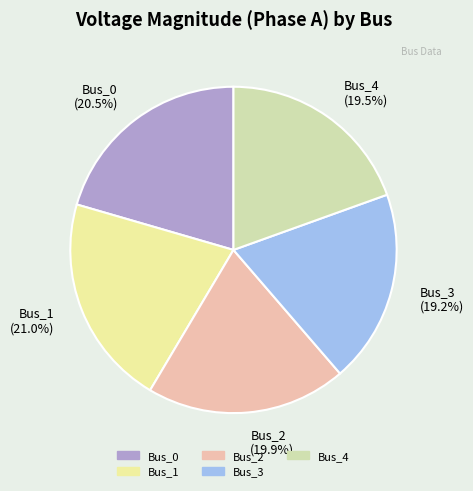

What is the total percentage of Bus_2 (19.9%) and Bus_4 (19.5%)?

39.4%